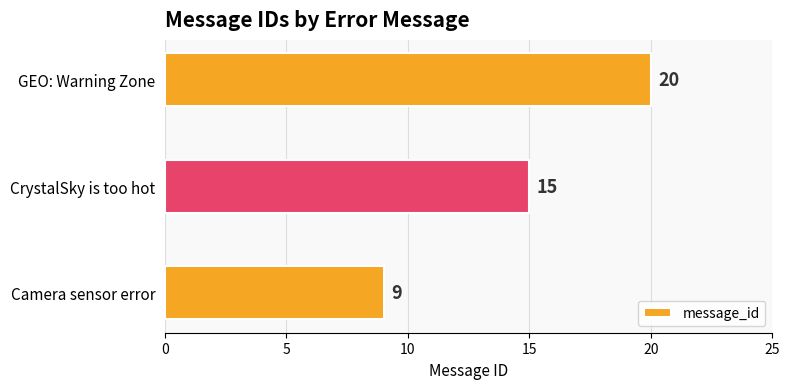

Rank the categories by value from lowest to highest.

Camera sensor error, CrystalSky is too hot, GEO: Warning Zone